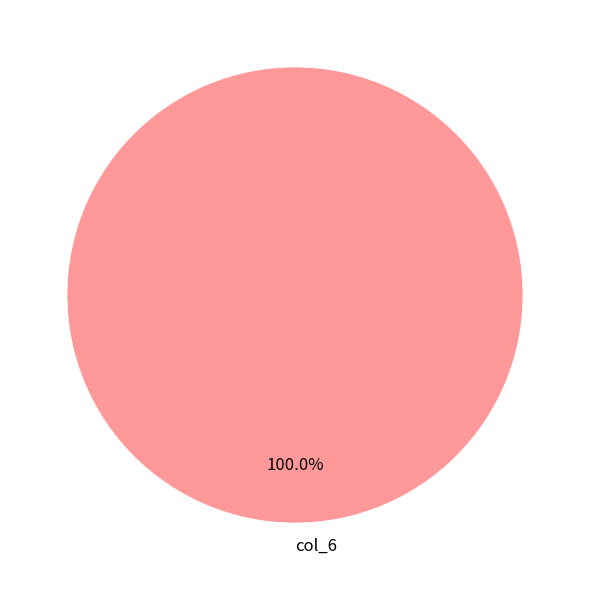

How many segments does this pie chart have?

1